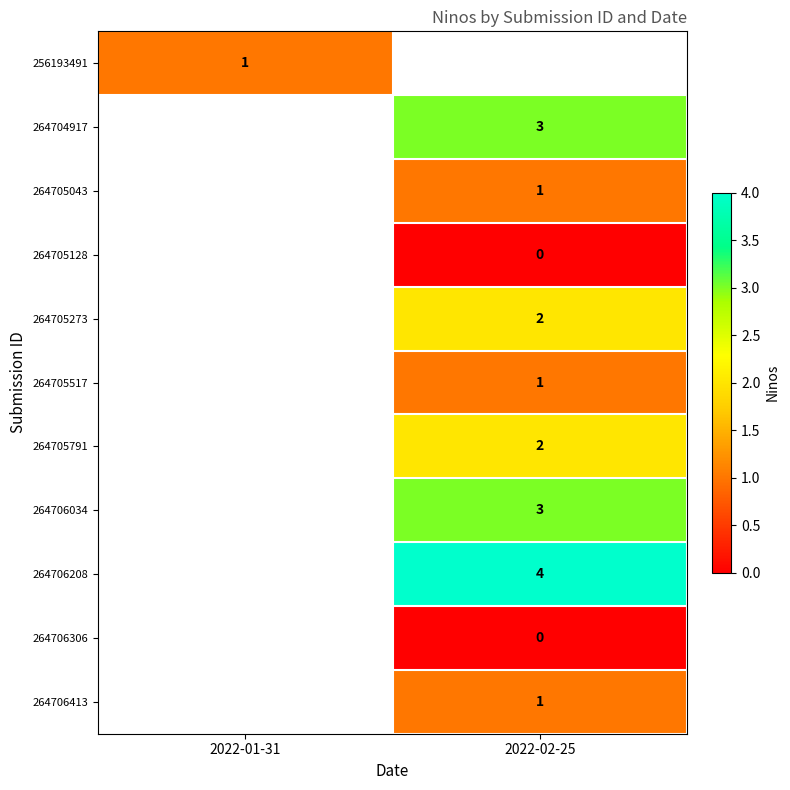

The value of 264706413 at 2022-02-25 is 1. True or false?

True